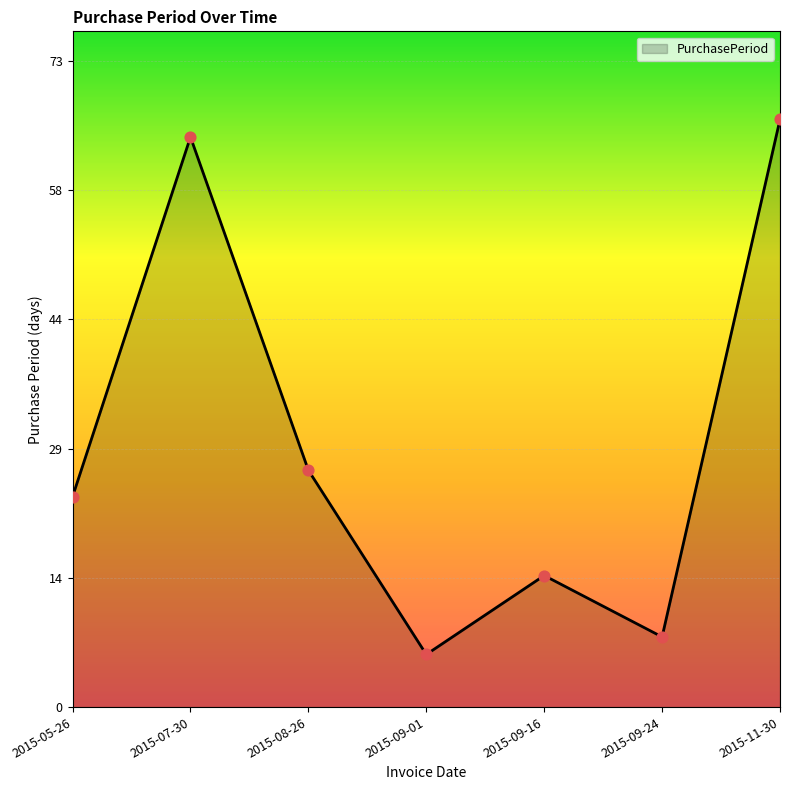

Between 2015-09-24 and 2015-09-01, which is larger?

2015-09-24